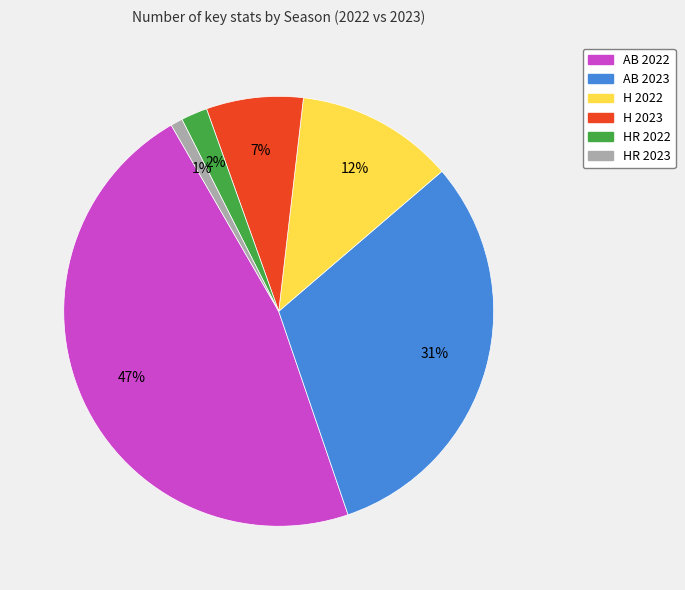

Is the sum of H 2022 and HR 2023 greater than half?

No